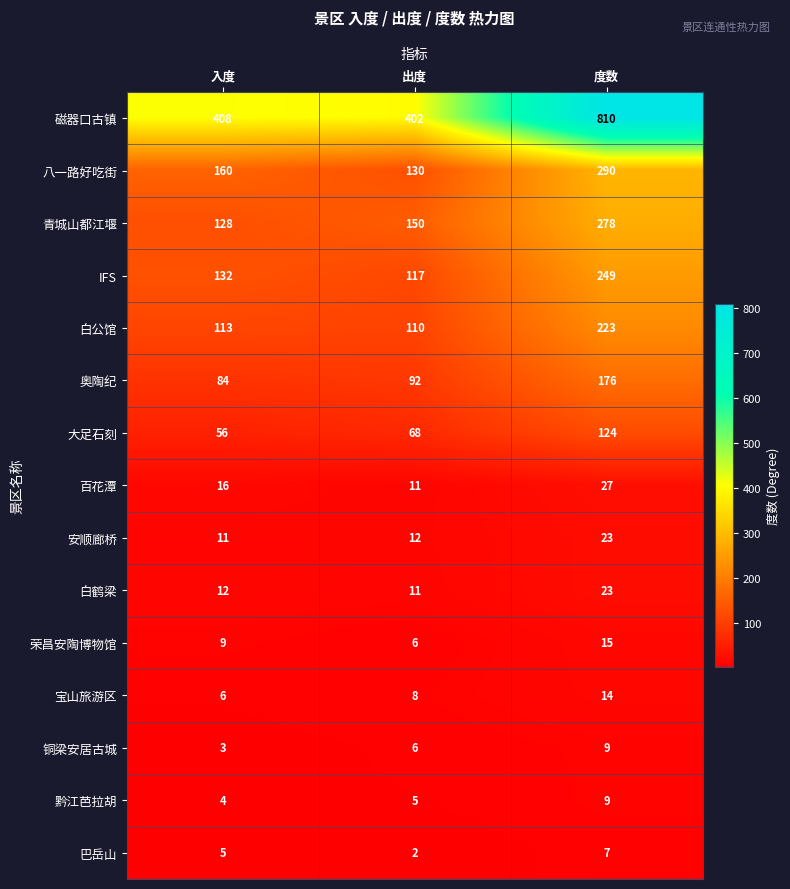

What is the average value of the 八一路好吃街 series?

193